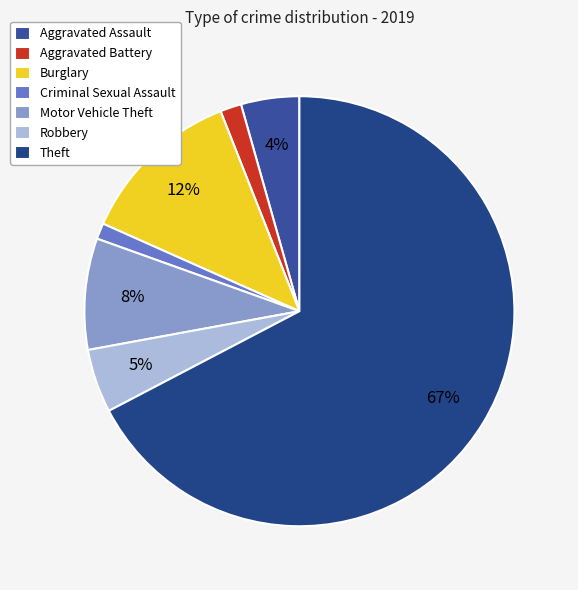

What is the largest slice in the pie chart?

Theft